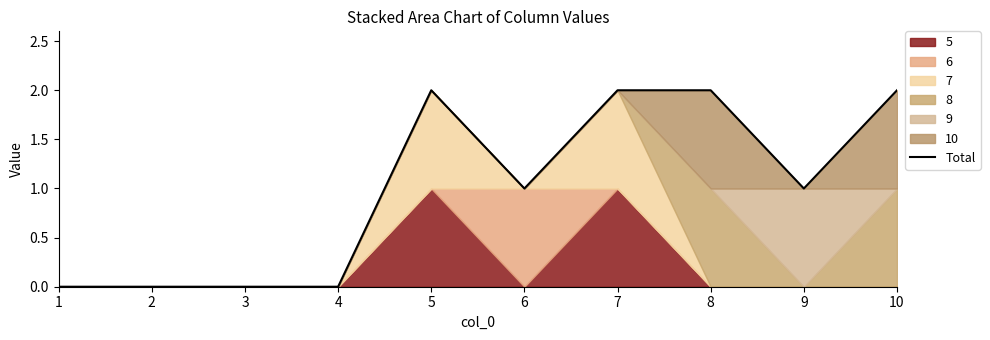

What is the difference between the second highest and minimum values?

2